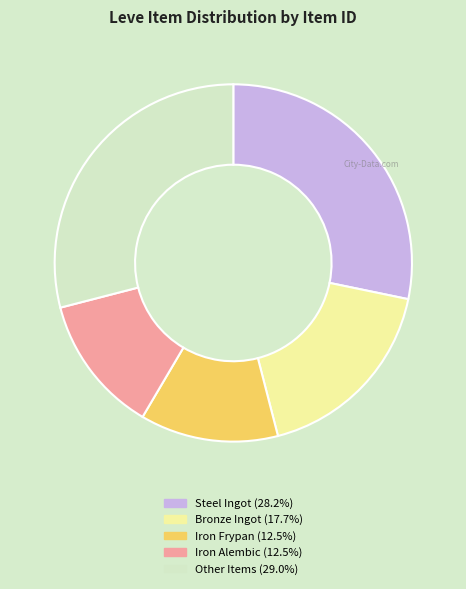

Is there any slice that represents more than half of the pie?

No